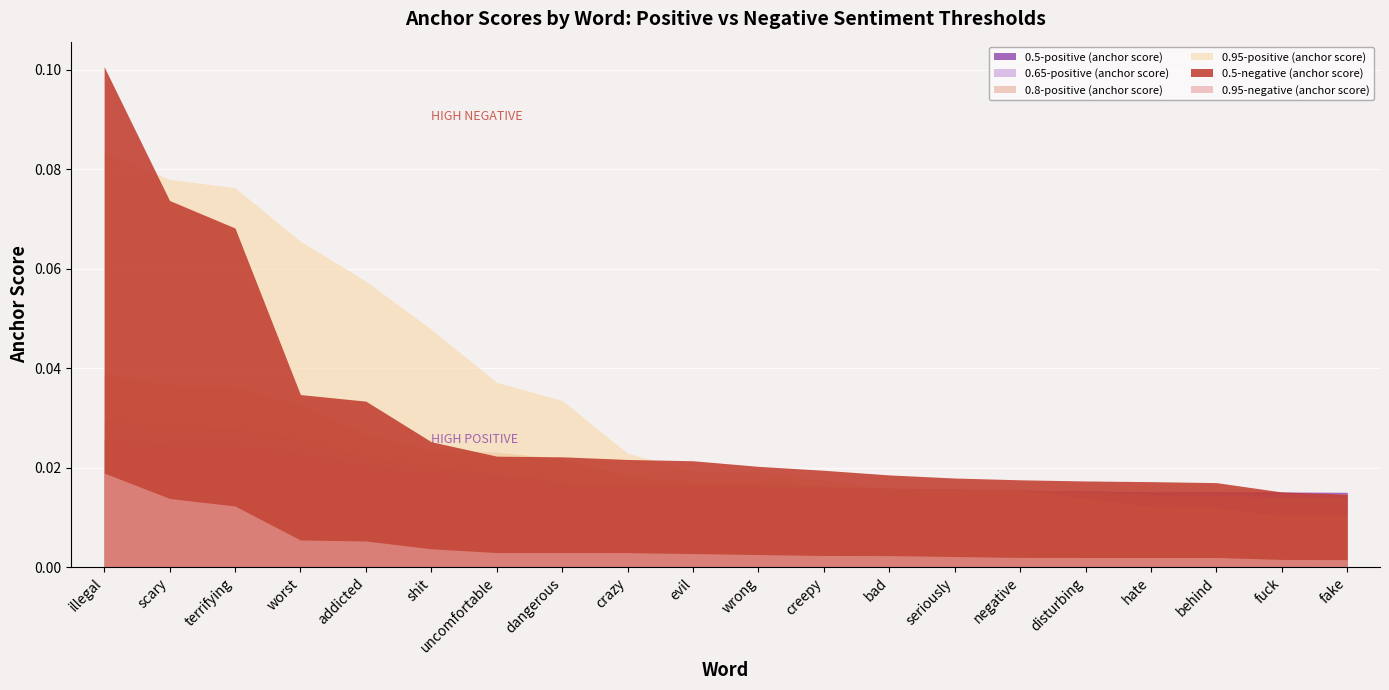

At which label does 0.5-positive (anchor score) reach its peak?

illegal